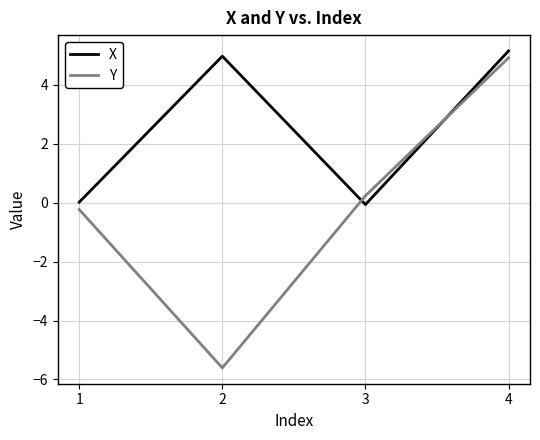

Which series has the largest range (max minus min)?

Y